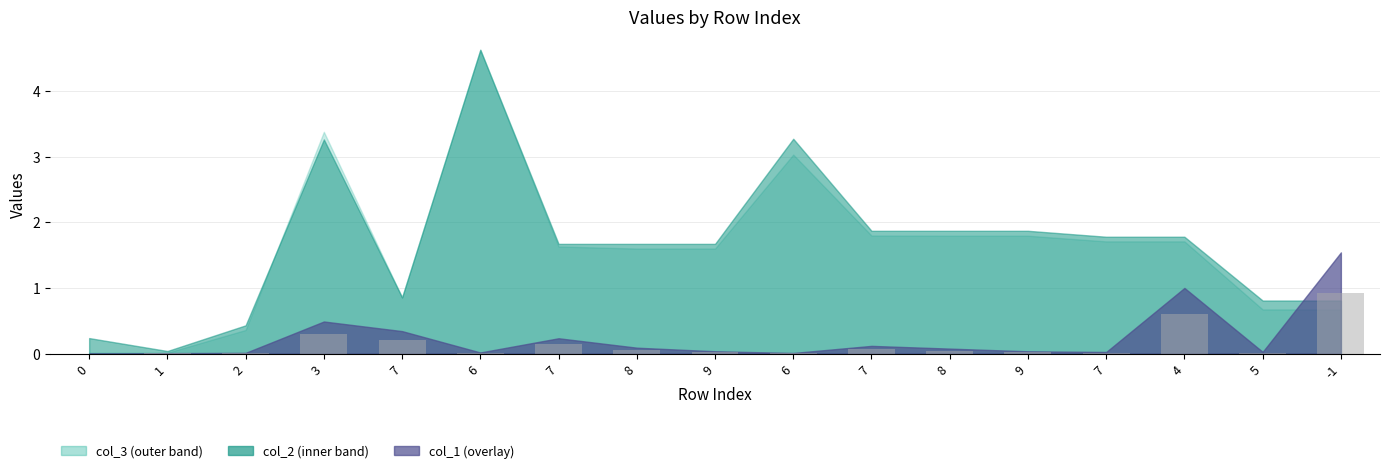

Reading left to right, list all the values displayed in this chart.

0.0	0.0	0.0	0.3	0.2	0.0	0.1	0.1	0.0	0.0	0.1	0.0	0.0	0.0	0.6	0.0	0.9